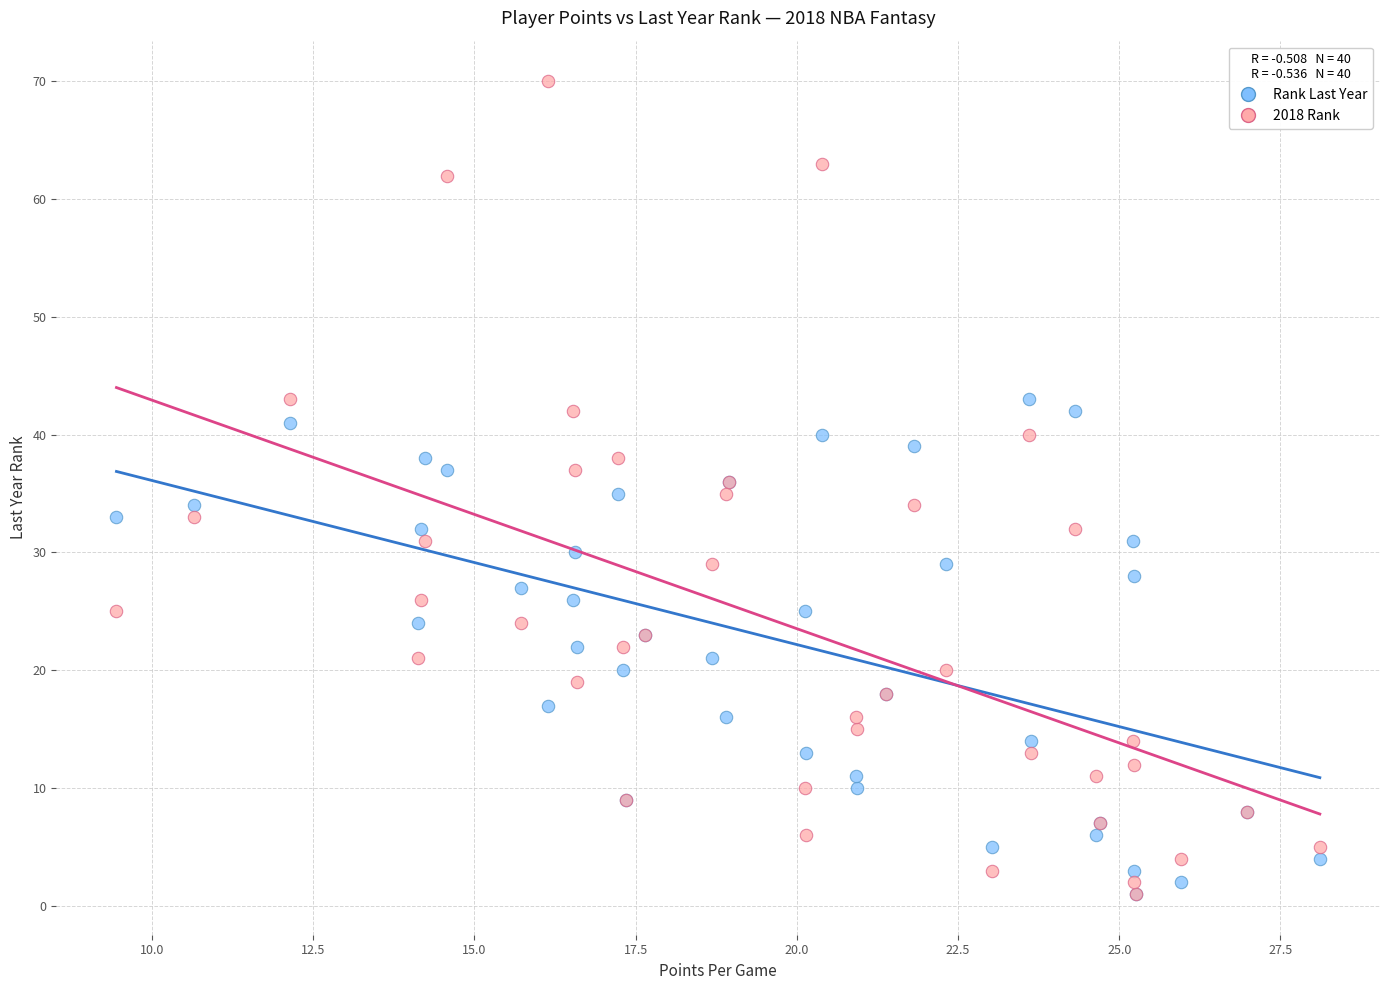

What are all the series names shown in the legend?

Rank Last Year, 2018 Rank